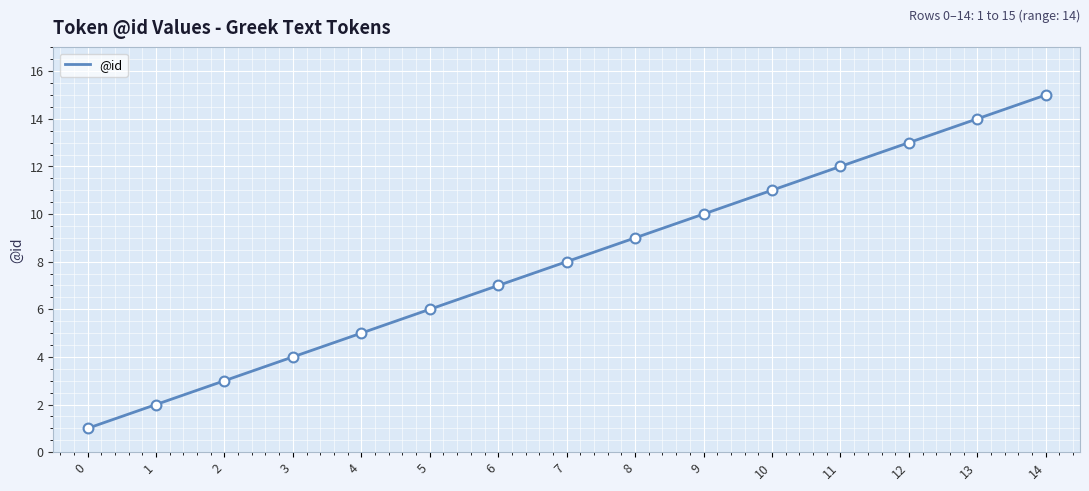

What is the change in value from 1 to 6?

+5